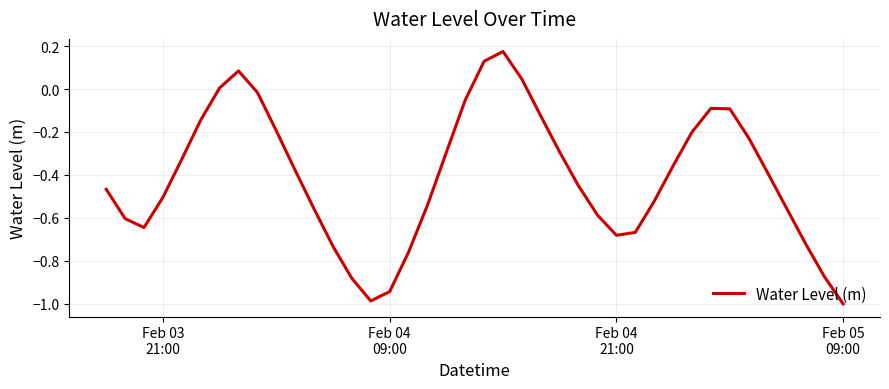

Is this an area chart (filled region under the line)?

No